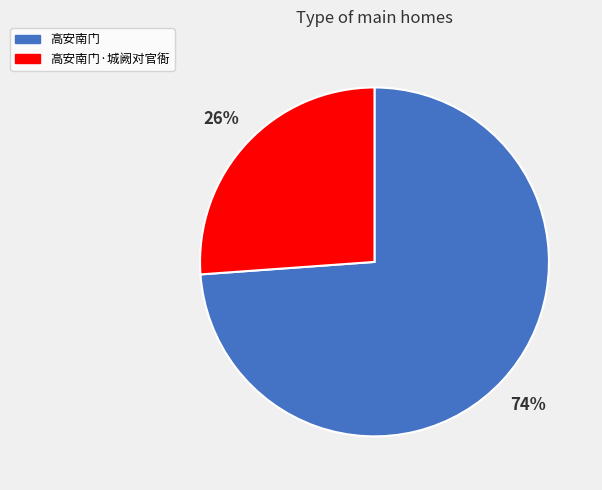

Does any single category account for the majority?

Yes